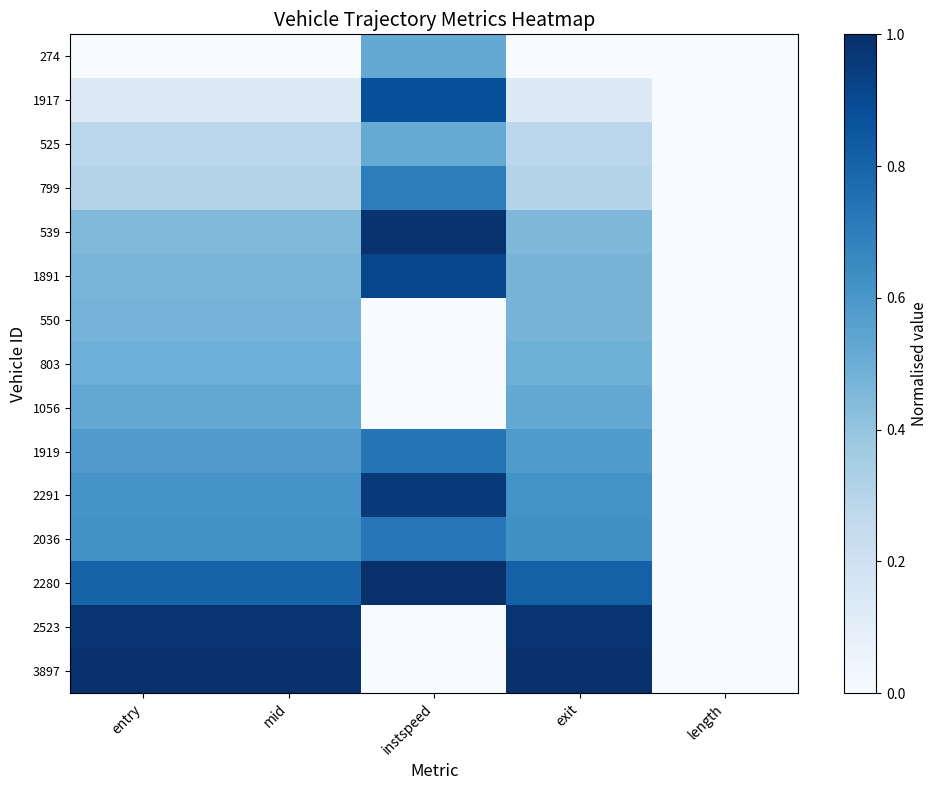

Reading left to right, what are all the values shown in this chart?

274: entry=0.0	mid=0.0	instspeed=0.5	exit=0.0	length=0.0
1917: entry=0.1	mid=0.1	instspeed=0.9	exit=0.1	length=0.0
525: entry=0.3	mid=0.3	instspeed=0.5	exit=0.3	length=0.0
799: entry=0.3	mid=0.3	instspeed=0.7	exit=0.3	length=0.0
539: entry=0.4	mid=0.4	instspeed=1.0	exit=0.5	length=0.0
1891: entry=0.5	mid=0.5	instspeed=0.9	exit=0.5	length=0.0
550: entry=0.5	mid=0.5	instspeed=0.0	exit=0.5	length=0.0
803: entry=0.5	mid=0.5	instspeed=0.0	exit=0.5	length=0.0
1056: entry=0.5	mid=0.5	instspeed=0.0	exit=0.5	length=0.0
1919: entry=0.6	mid=0.6	instspeed=0.7	exit=0.6	length=0.0
2291: entry=0.6	mid=0.6	instspeed=1.0	exit=0.6	length=0.0
2036: entry=0.6	mid=0.6	instspeed=0.7	exit=0.6	length=0.0
2280: entry=0.8	mid=0.8	instspeed=1.0	exit=0.8	length=0.0
2523: entry=1.0	mid=1.0	instspeed=0.0	exit=1.0	length=0.0
3897: entry=1.0	mid=1.0	instspeed=0.0	exit=1.0	length=0.0